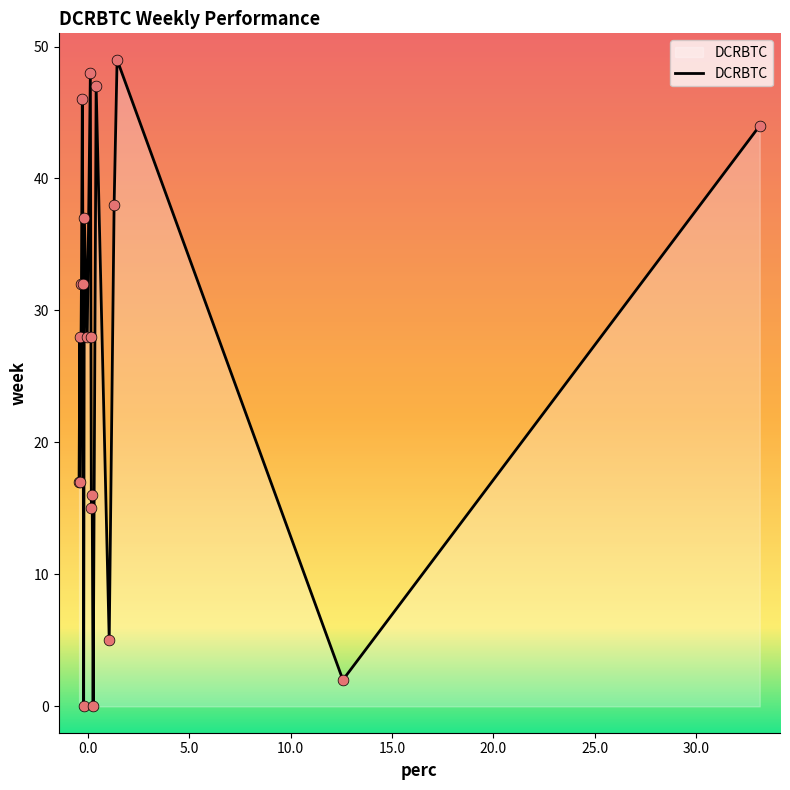

What is the difference between the maximum and minimum values?

49